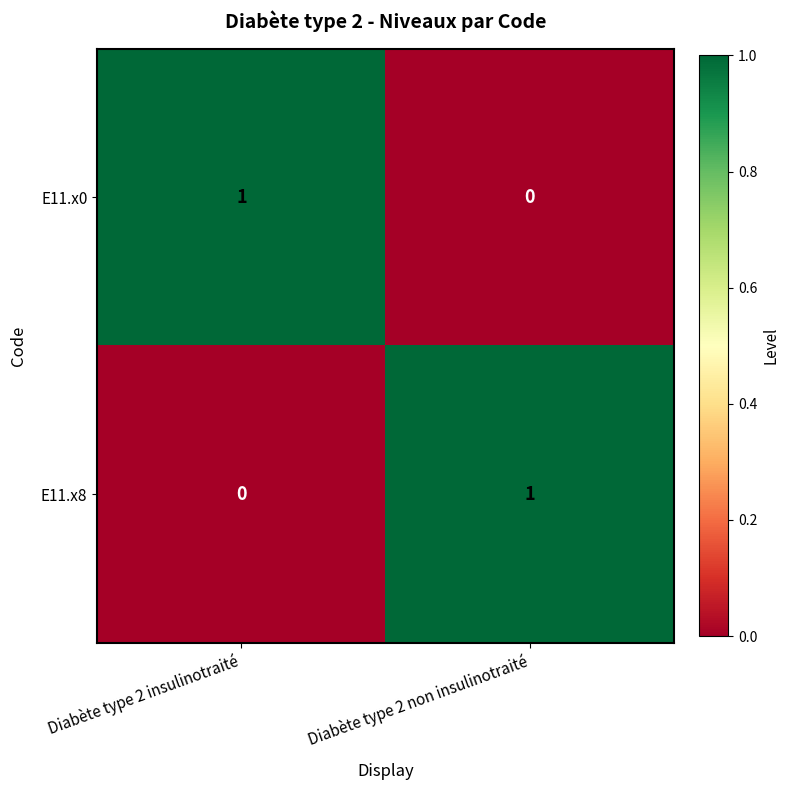

At which label does E11.x0 reach its minimum?

Diabète type 2 non insulinotraité